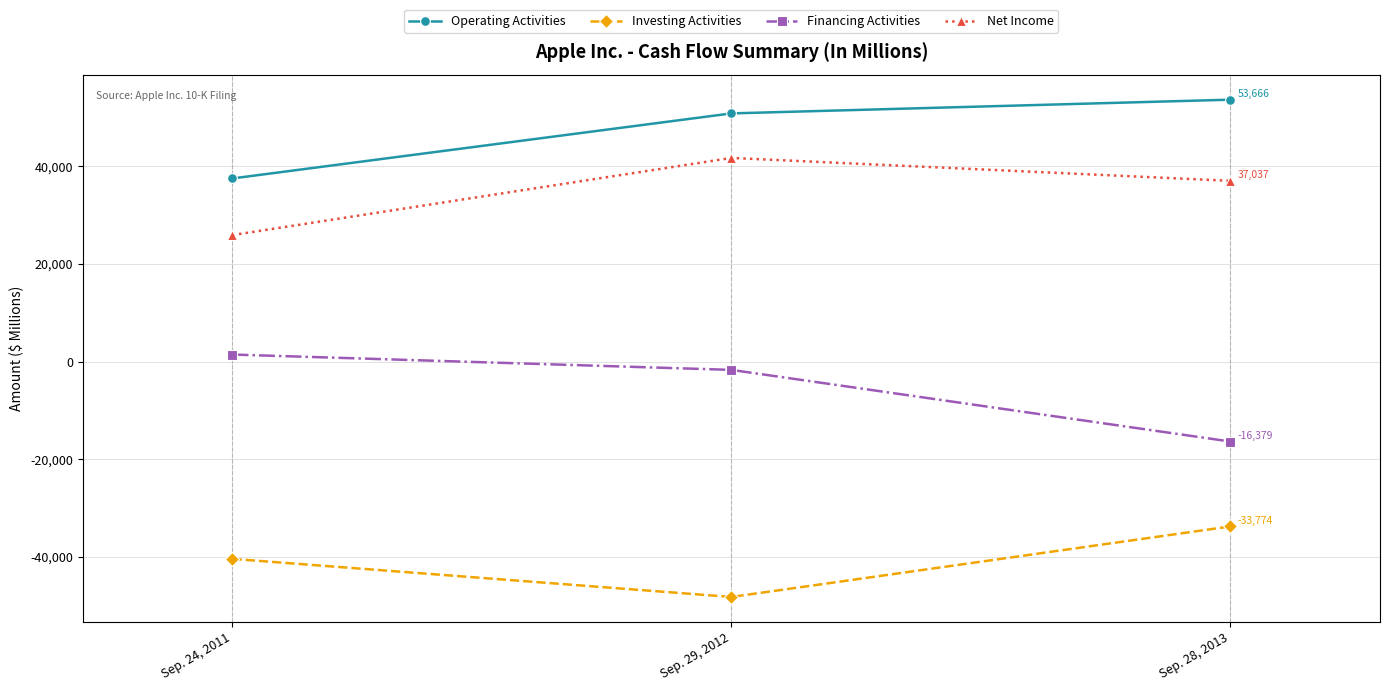

What is the value of the Operating Activities point at the 3rd from the left?

53666